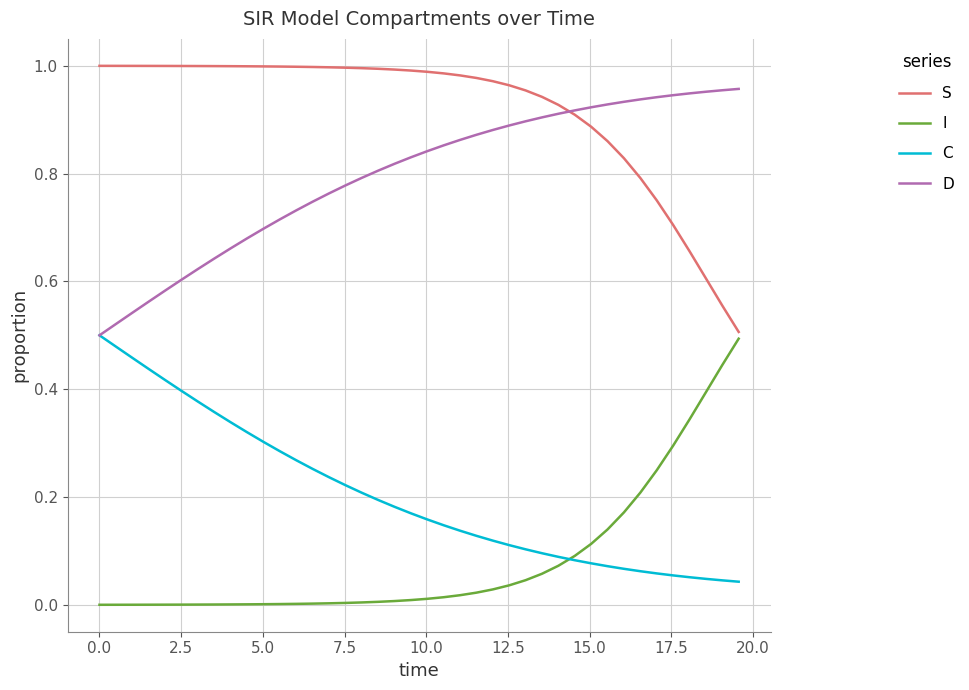

Which series has the largest total across all categories?

S